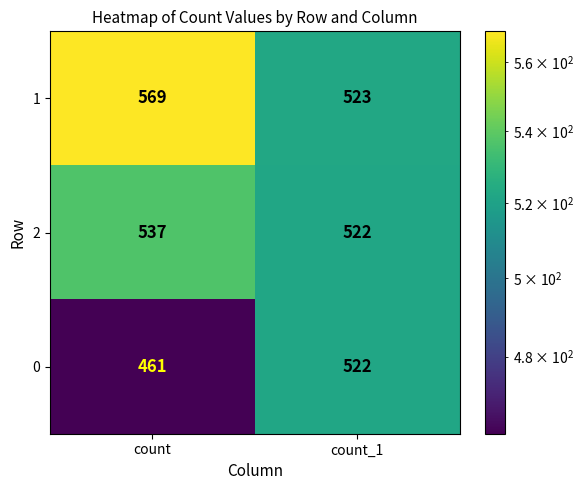

The 2 series shows 537 at count. True or false?

True